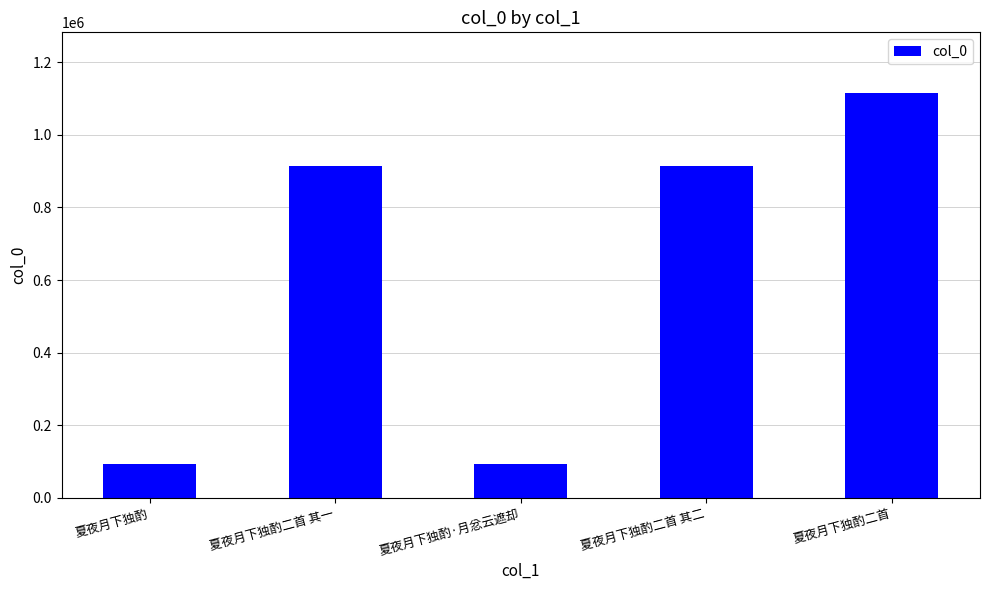

The value at 夏夜月下独酌二首 其二 is 914684. True or false?

True